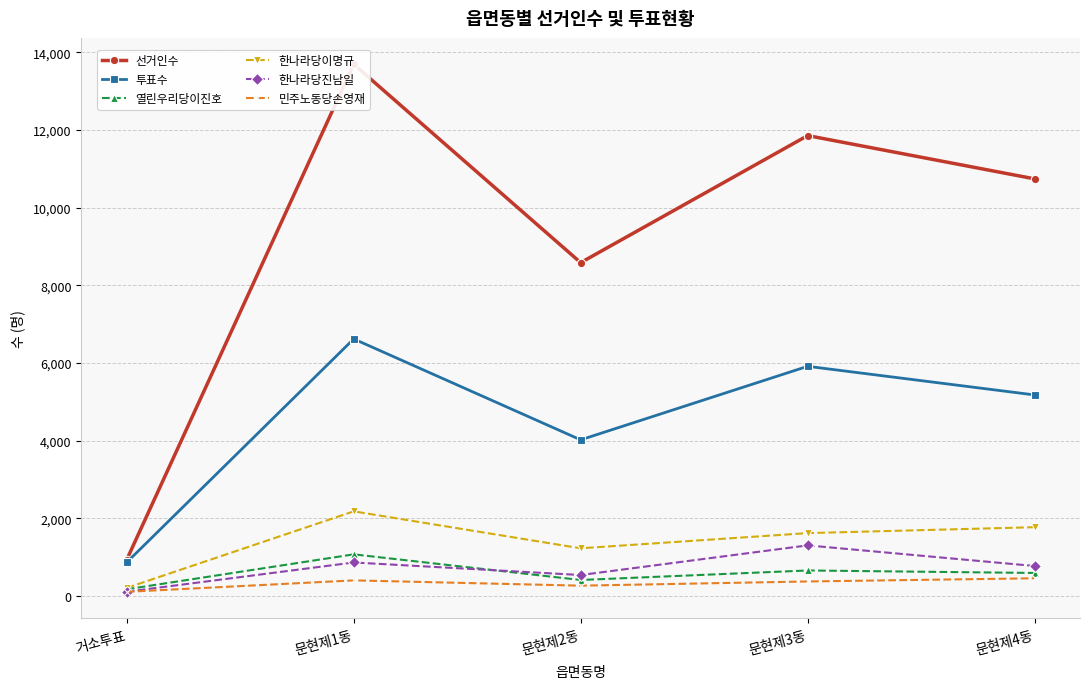

What is the average value of the 한나라당진남일 series?

720